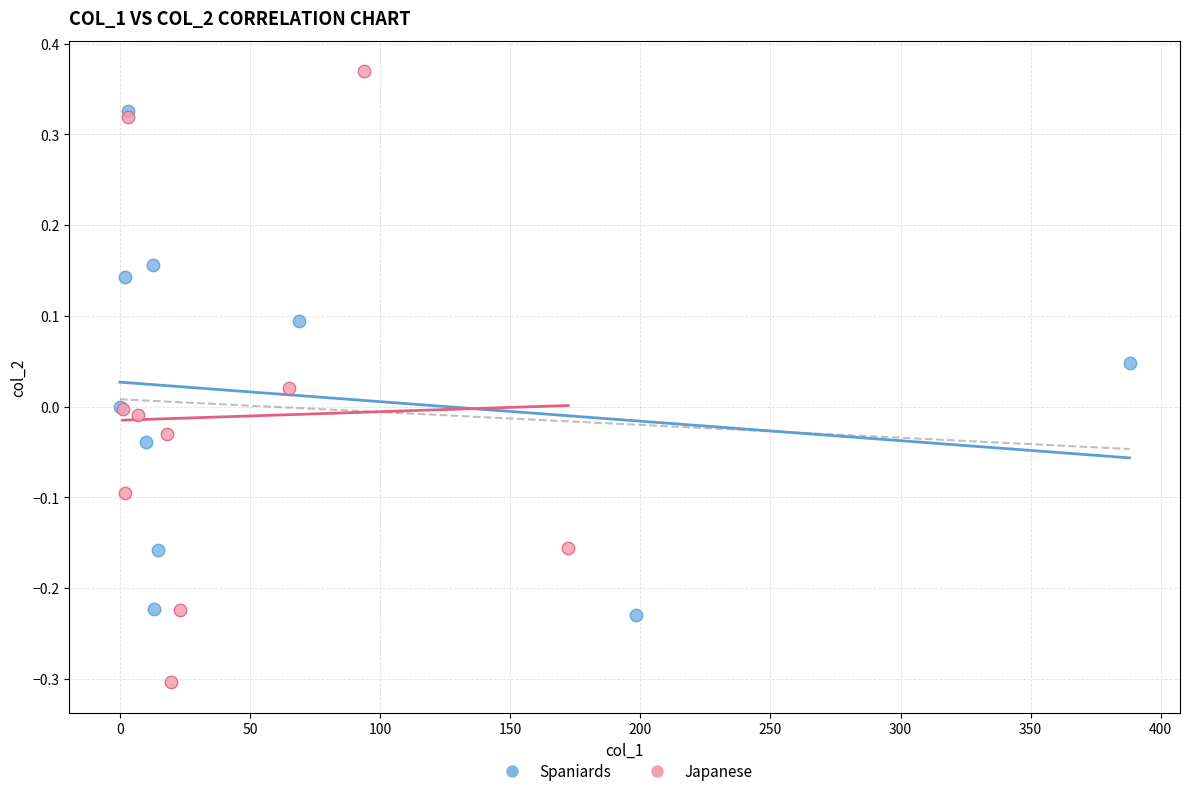

Which series has the widest spread of Y values?

Japanese